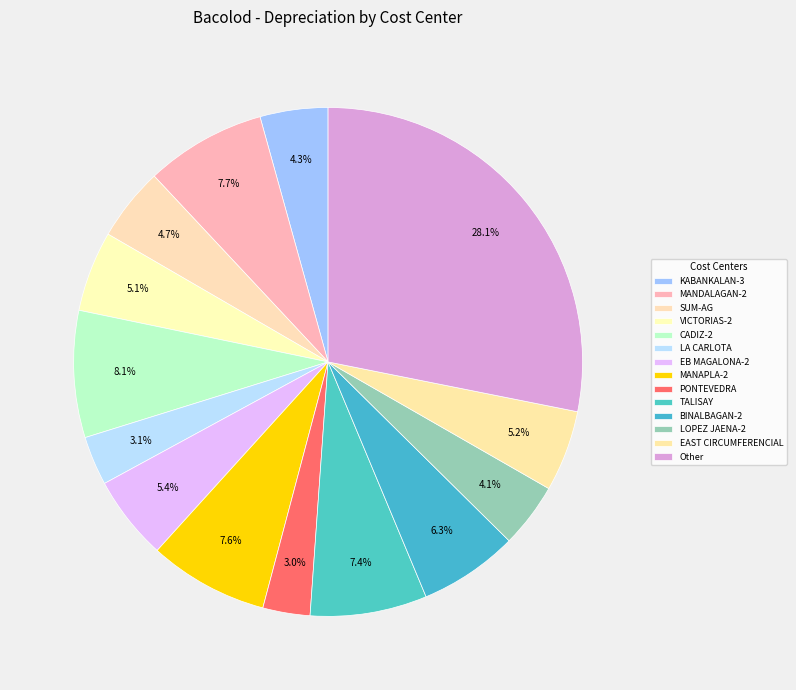

True or false: BINALBAGAN-2 accounts for 6% of the total.

True